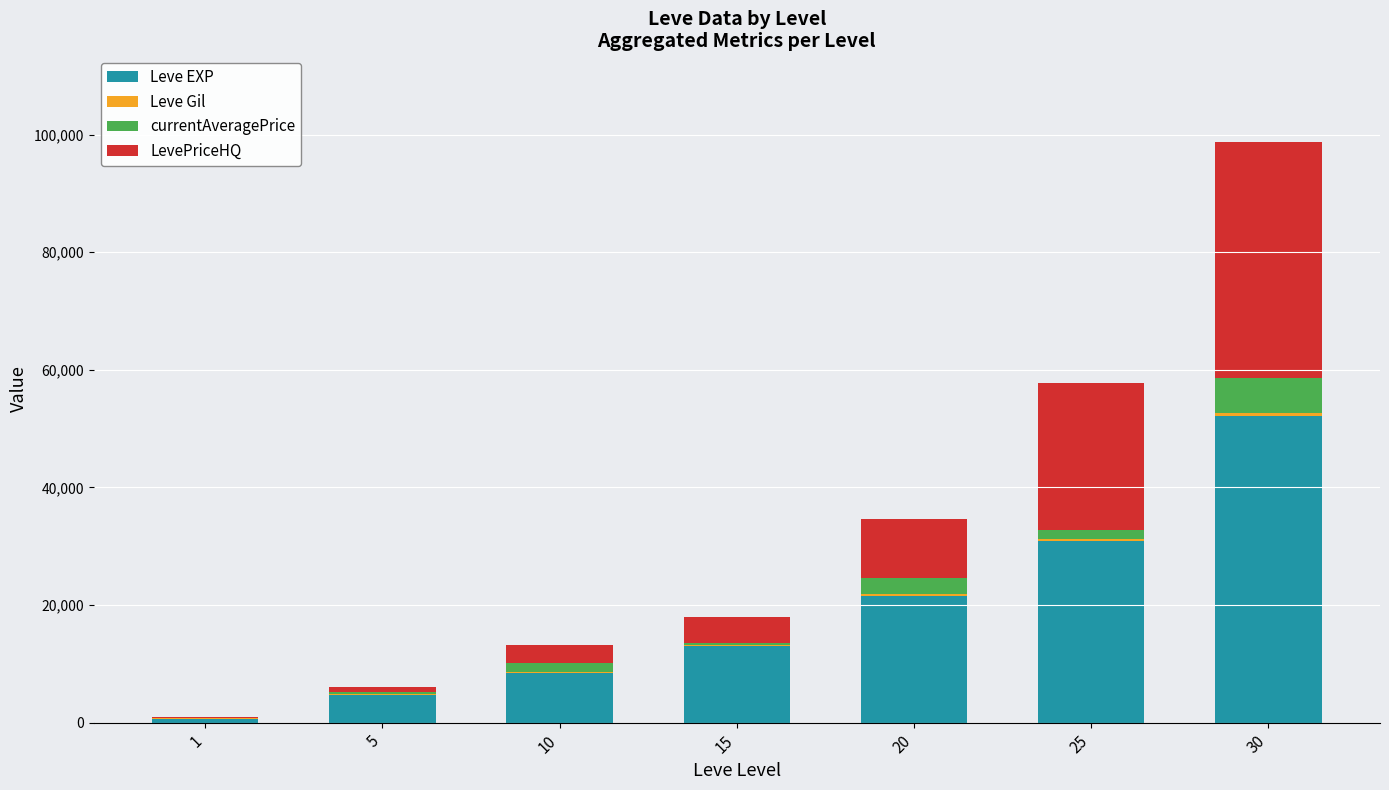

What is the highest value of the Leve EXP series?

52220